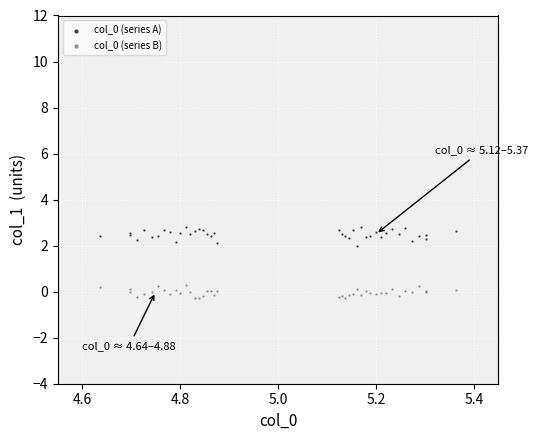

What is the X range (max minus min) for the scatter plot?

0.7